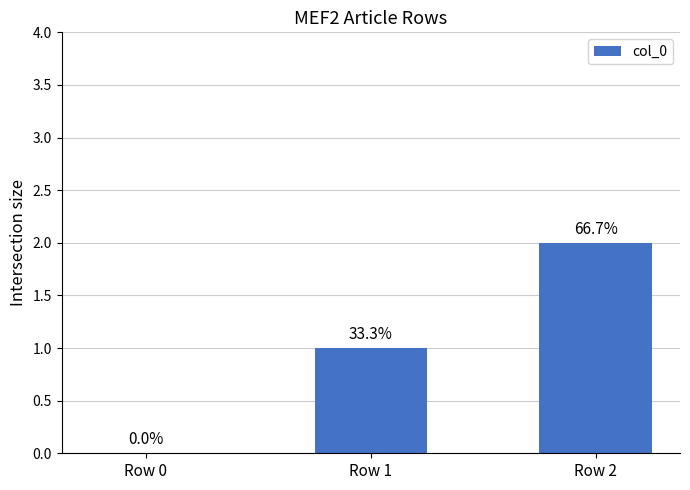

List the labels in order of value, largest first.

Row 2, Row 1, Row 0